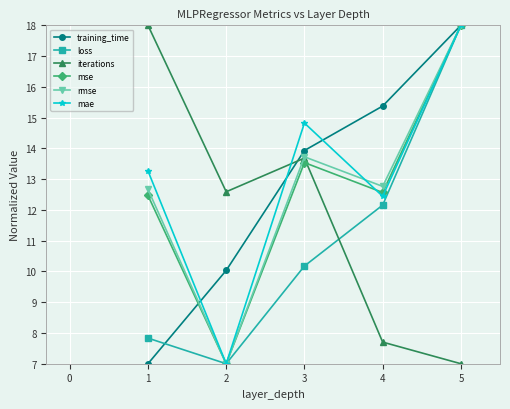

What is the value of the iterations point at the 3rd from the left?

13.7